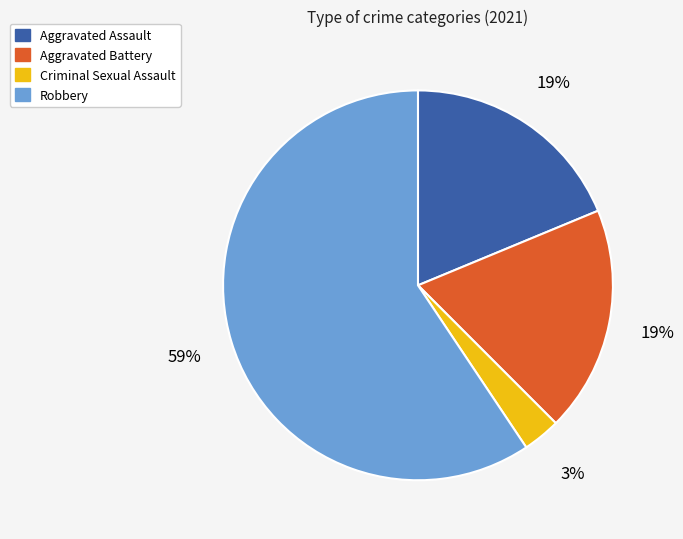

What is the ratio of the value at Aggravated Battery to the value at Robbery?

0.3